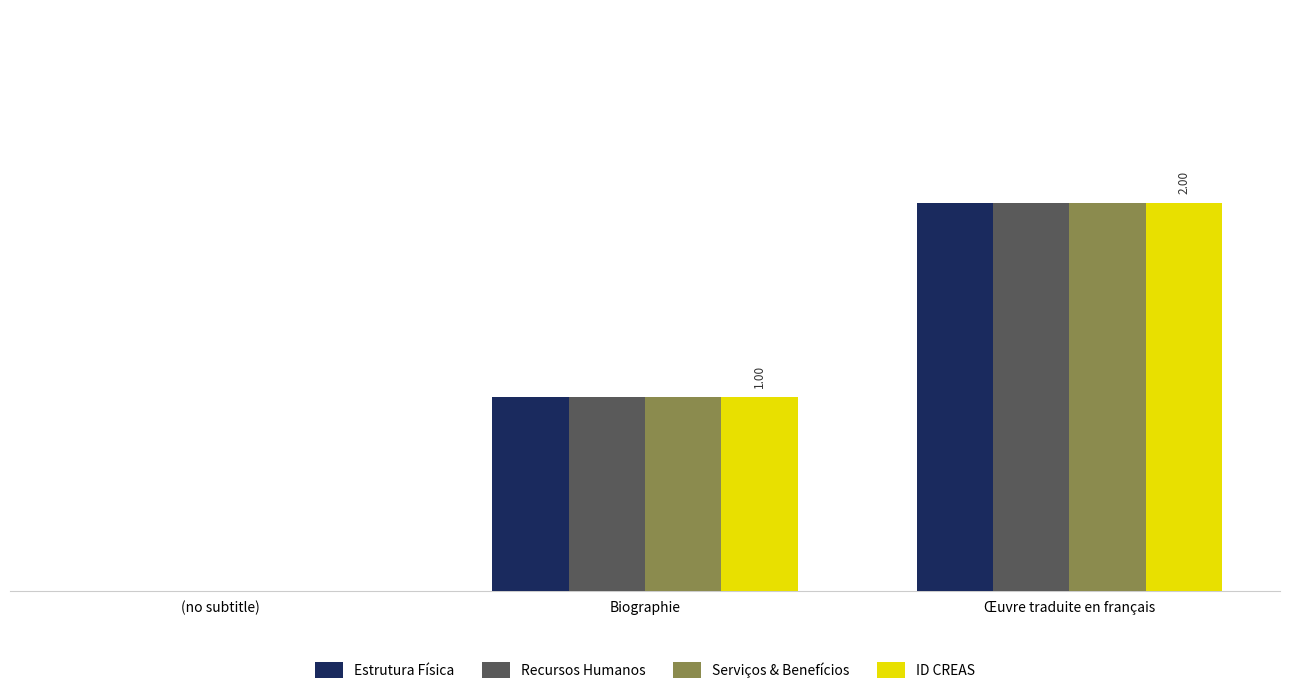

Is the value of Estrutura Física at Biographie greater than the value of ID CREAS at Œuvre traduite en français?

No